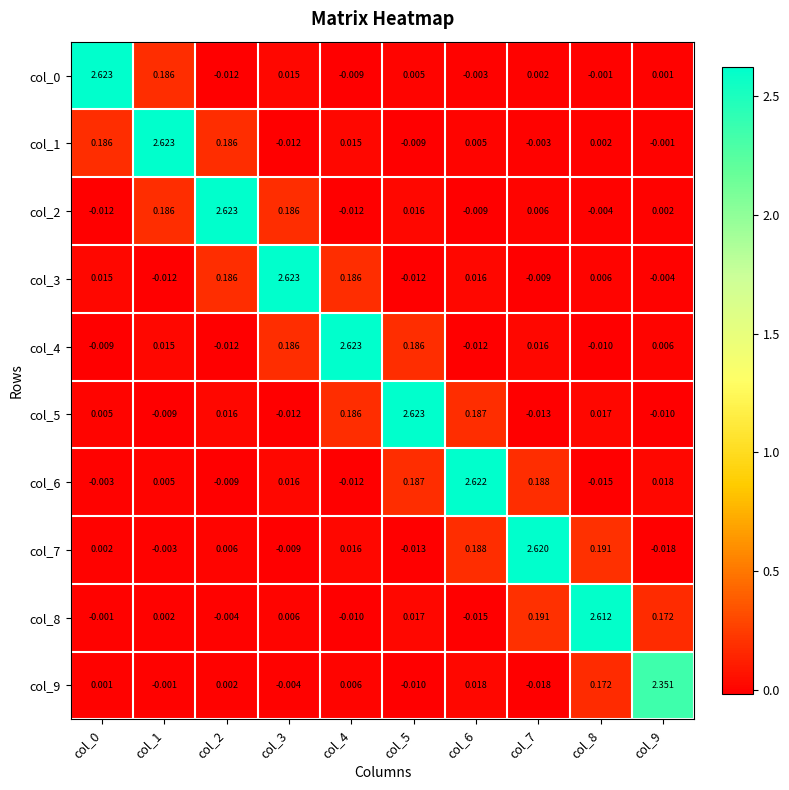

Is the value of col_6 at col_4 greater than the value of col_5 at col_6?

No